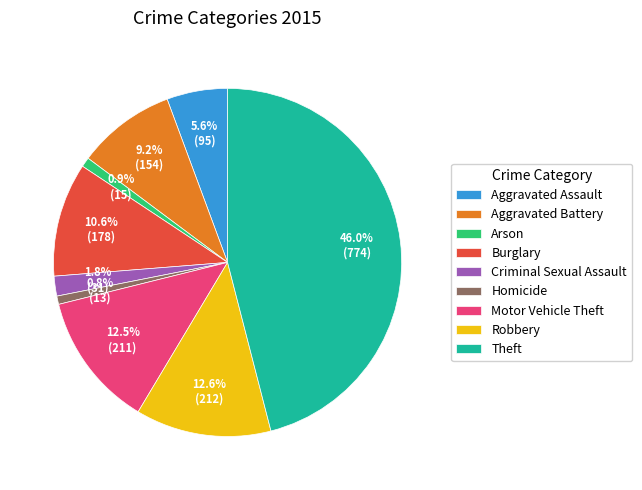

What is the total percentage of Theft and Arson?

46.9%